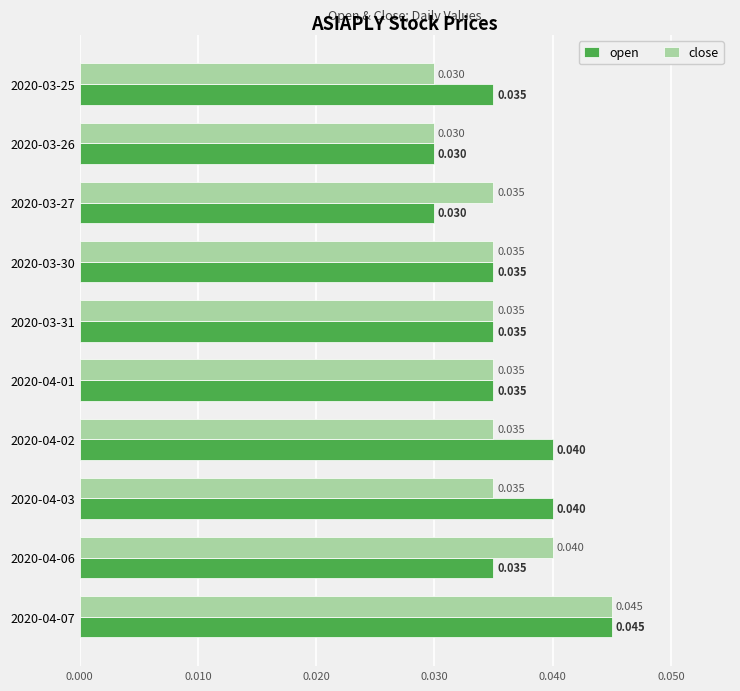

Which series has the largest total across all categories?

open